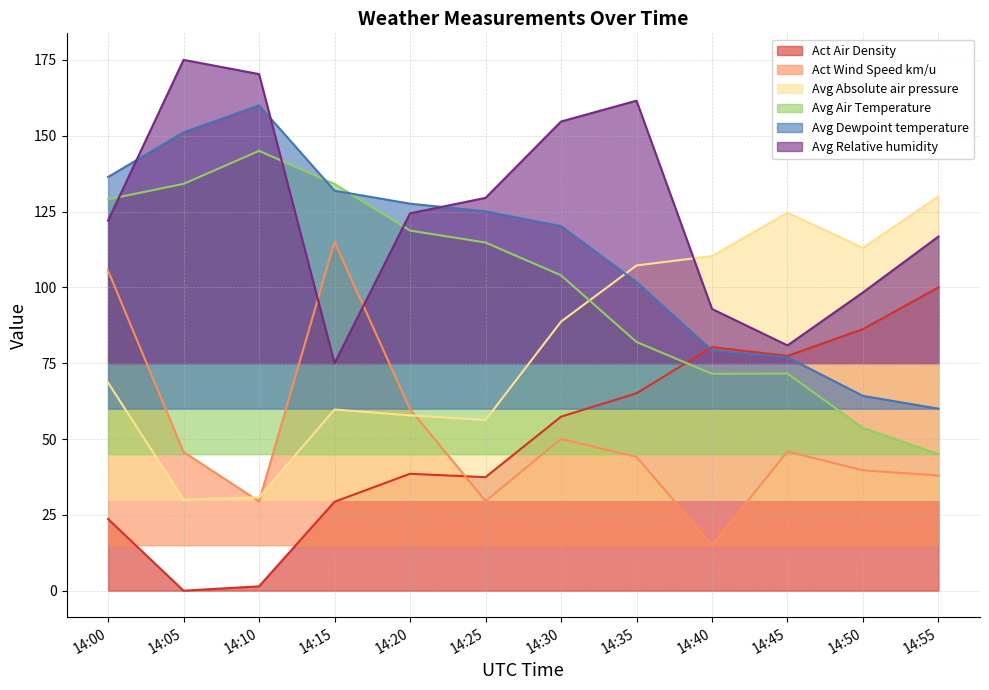

What is the approximate value of Act Wind Speed km/u at 14:55?

38.0